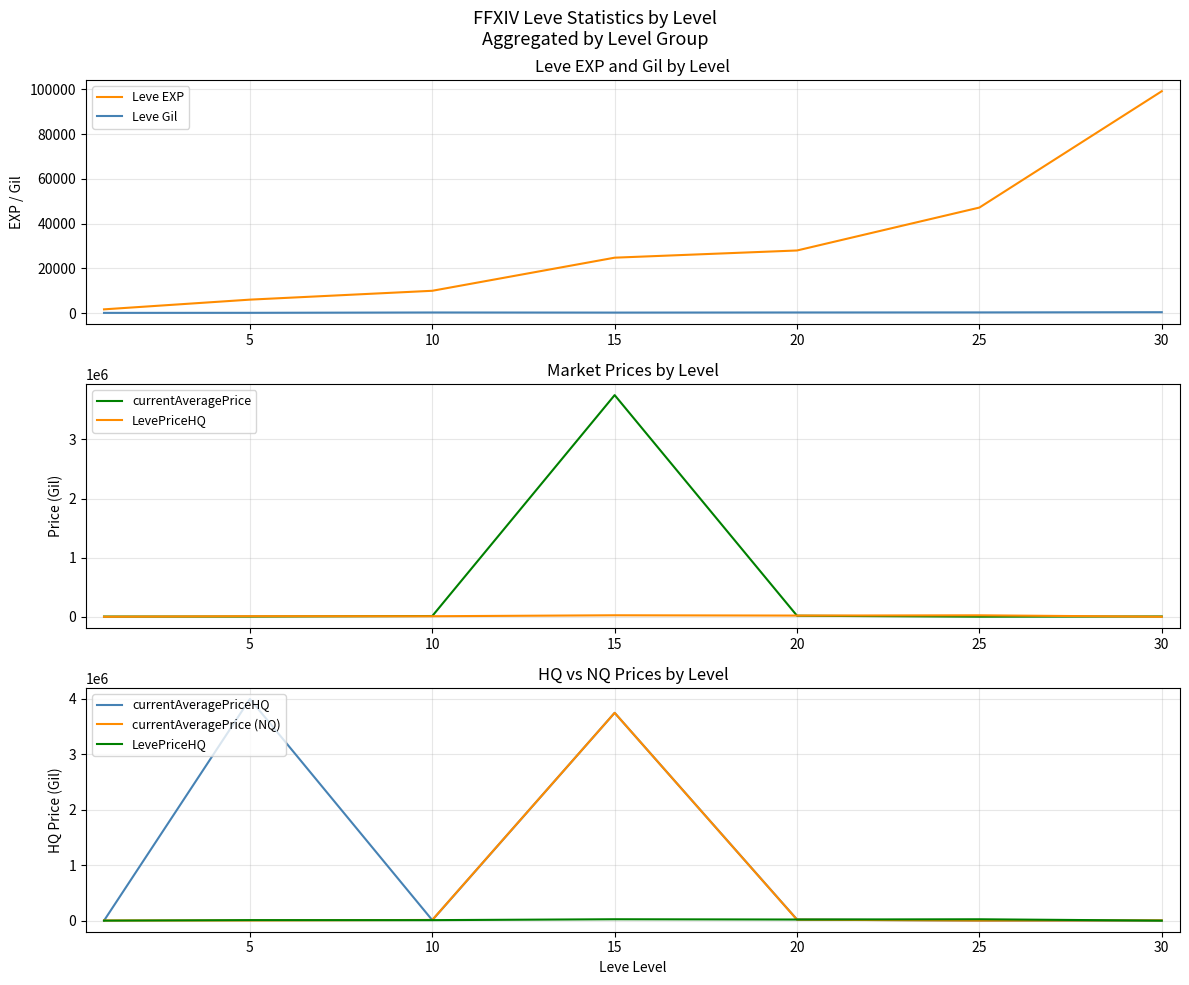

Does the chart display data point markers on the line(s)?

No